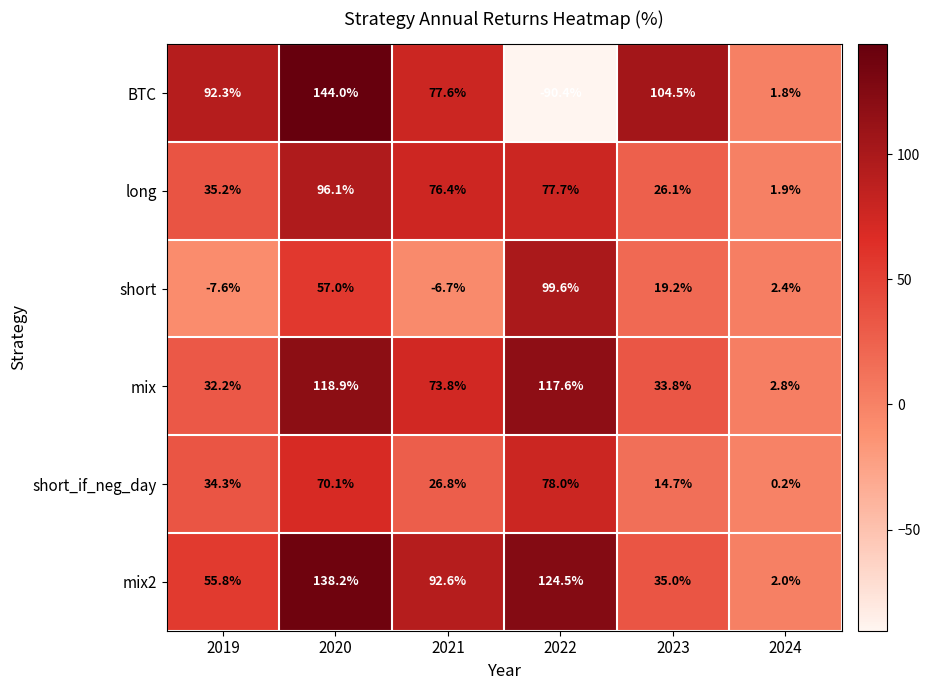

The short_if_neg_day series shows 40.5 at 2022. True or false?

False